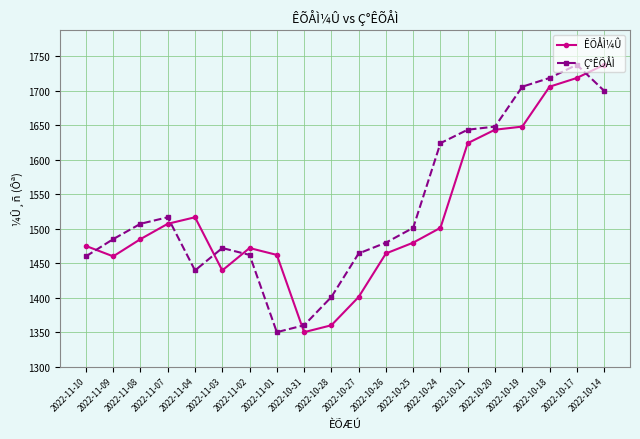

What is the total value across all series at 2022-10-28?

2761.0